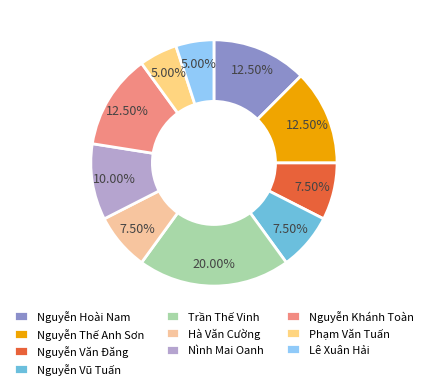

Rank the categories by value from highest to lowest.

Trần Thế Vinh, Nguyễn Hoài Nam, Nguyễn Thế Anh Sơn, Nguyễn Khánh Toàn, Nình Mai Oanh, Nguyễn Văn Đăng, Nguyễn Vũ Tuấn, Hà Văn Cường, Phạm Văn Tuấn, Lê Xuân Hải